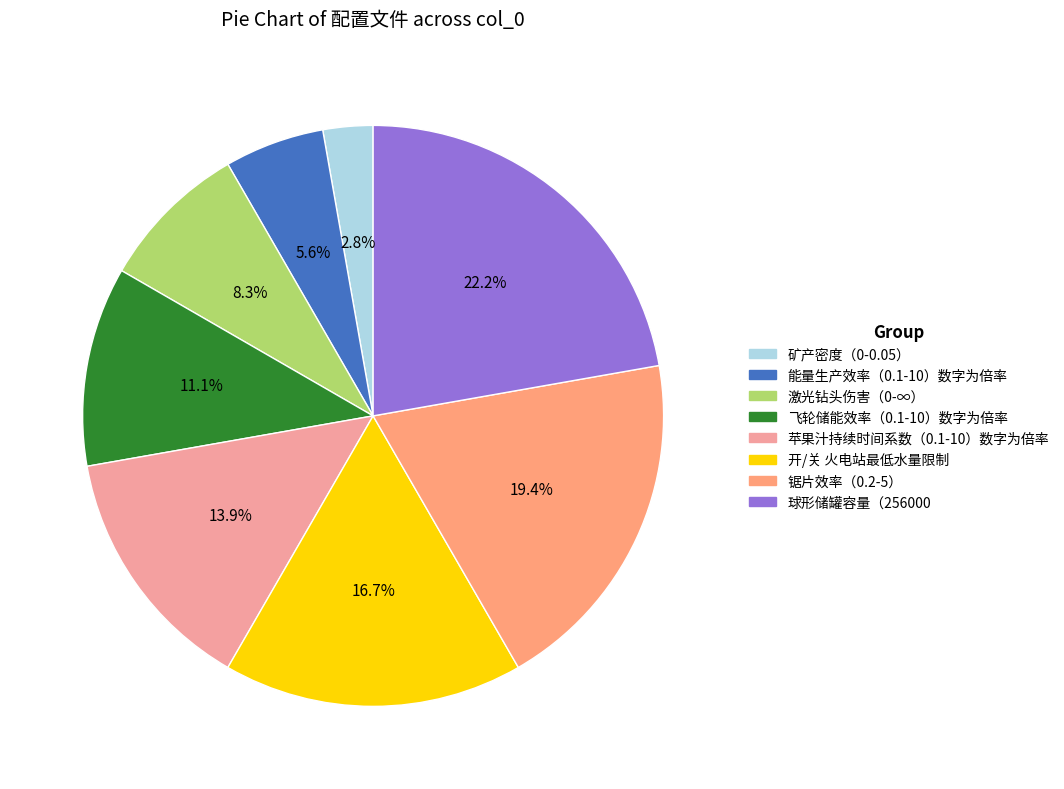

Rank the categories by value from lowest to highest.

矿产密度（0-0.05）, 能量生产效率（0.1-10）数字为倍率, 激光钻头伤害（0-∞）, 飞轮储能效率（0.1-10）数字为倍率, 苹果汁持续时间系数（0.1-10）数字为倍率, 开/关 火电站最低水量限制, 锯片效率（0.2-5）, 球形储罐容量（256000